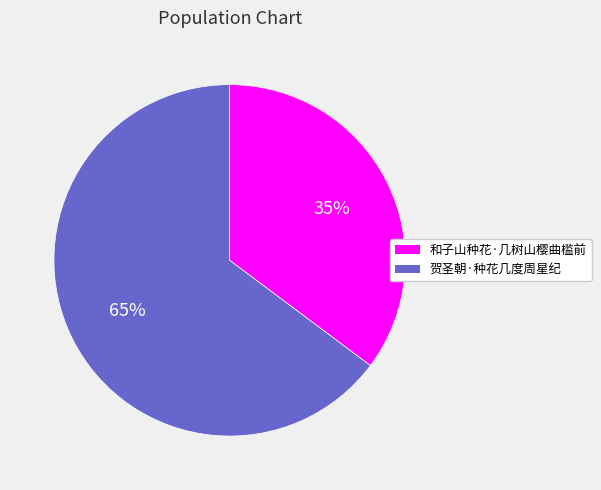

To the nearest percent, what is the average slice percentage?

50%